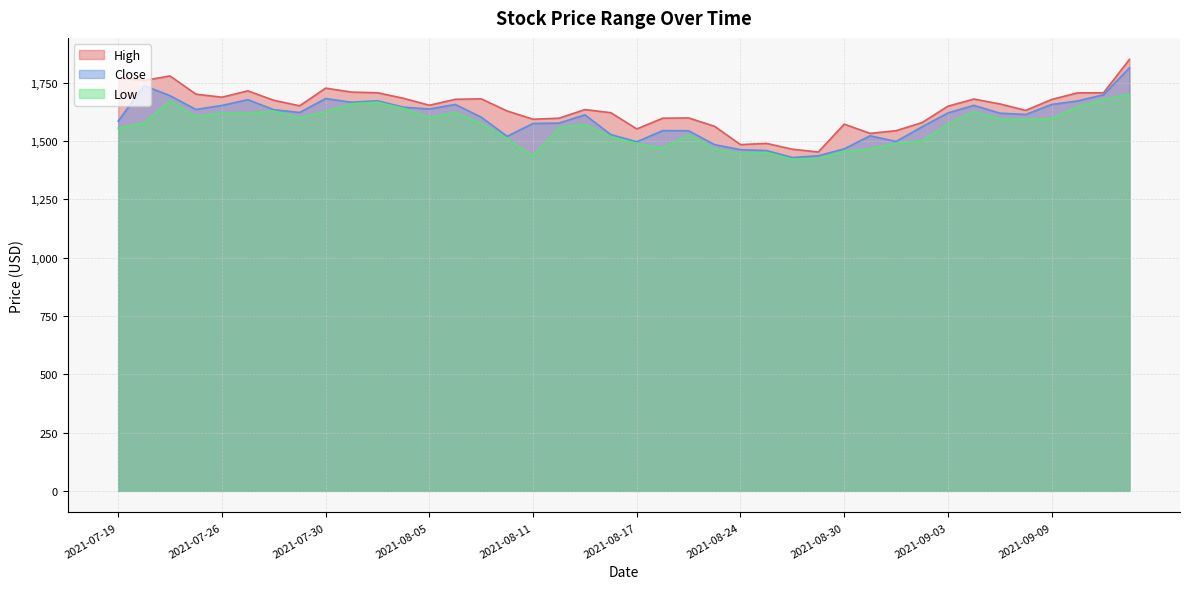

What is the total value across all series at 2021-08-05?

4891.0